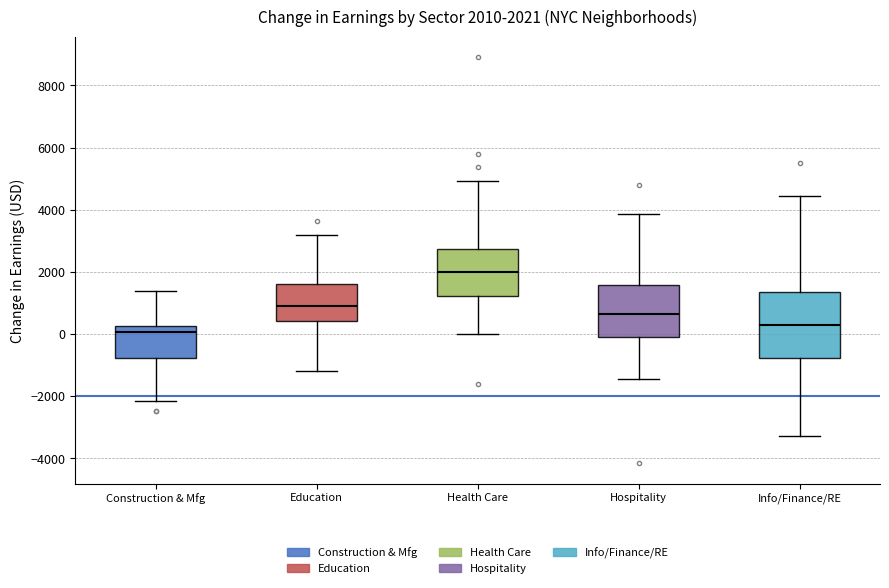

Which box is the tallest, from its lower edge to its upper edge?

Info/Finance/RE